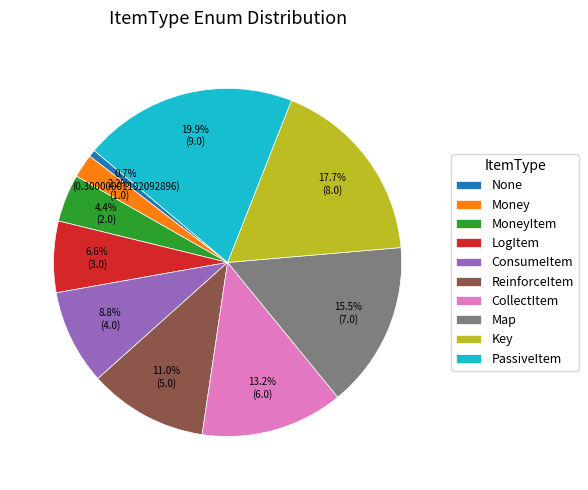

Rank the categories by value from highest to lowest.

PassiveItem, Key, Map, CollectItem, ReinforceItem, ConsumeItem, LogItem, MoneyItem, Money, None